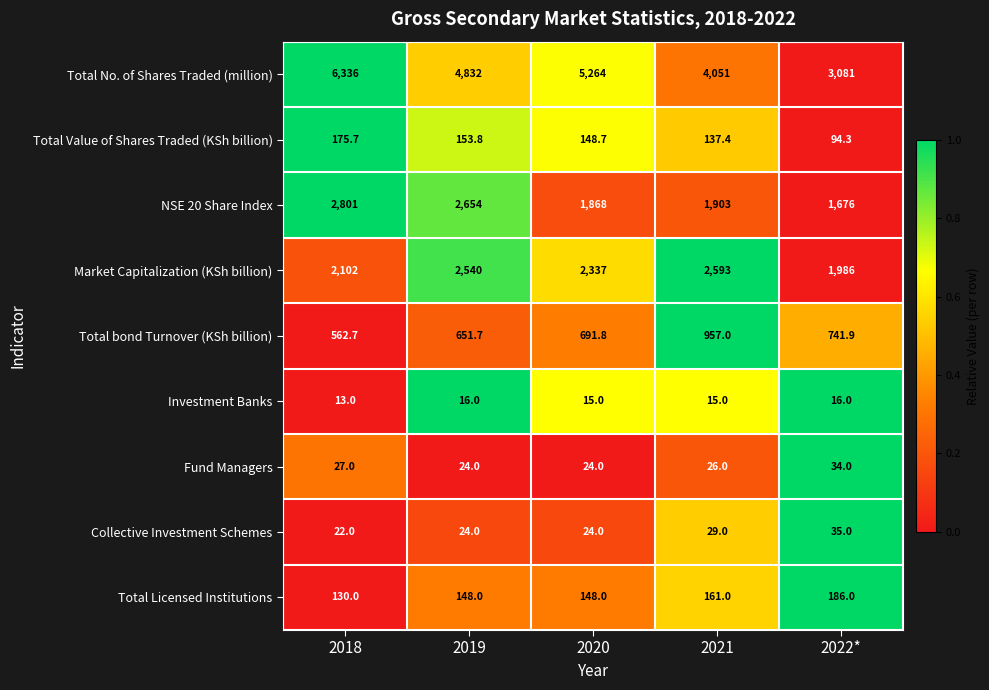

At which category is the sum across all series the highest?

2018